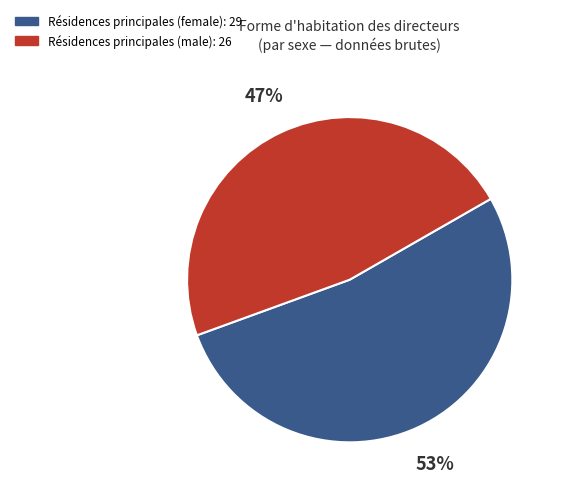

Is there a majority slice in this chart?

Yes